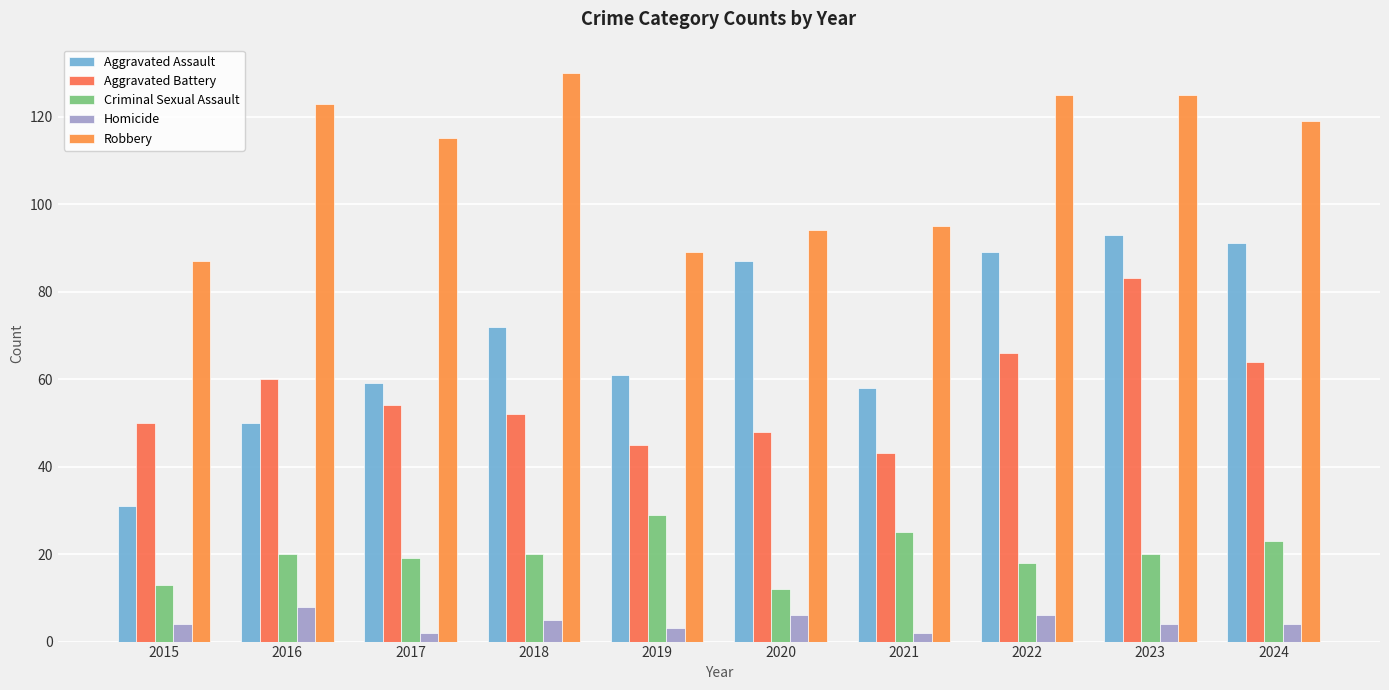

Reading right to left, extract all data points from this chart.

Aggravated Assault: 2024=91	2023=93	2022=89	2021=58	2020=87	2019=61	2018=72	2017=59	2016=50	2015=31
Aggravated Battery: 2024=64	2023=83	2022=66	2021=43	2020=48	2019=45	2018=52	2017=54	2016=60	2015=50
Criminal Sexual Assault: 2024=23	2023=20	2022=18	2021=25	2020=12	2019=29	2018=20	2017=19	2016=20	2015=13
Homicide: 2024=4	2023=4	2022=6	2021=2	2020=6	2019=3	2018=5	2017=2	2016=8	2015=4
Robbery: 2024=119	2023=125	2022=125	2021=95	2020=94	2019=89	2018=130	2017=115	2016=123	2015=87